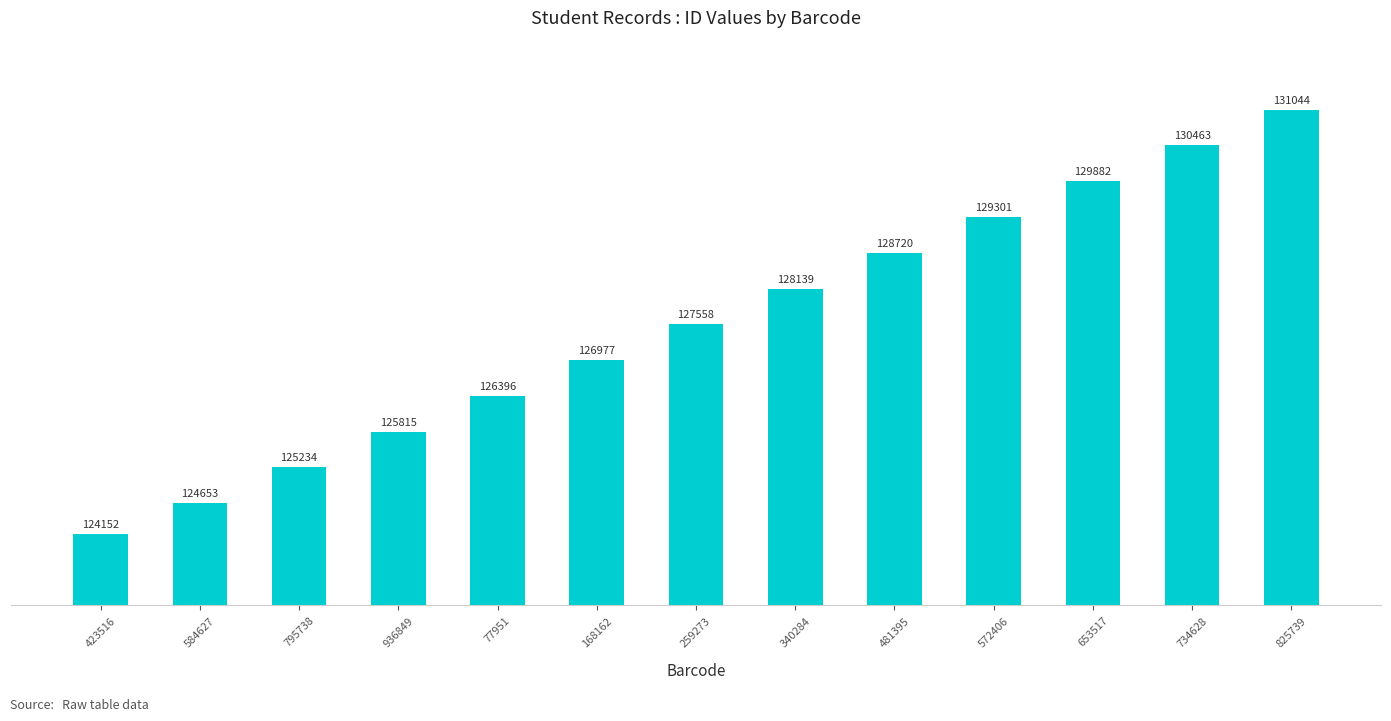

Rank the categories by value from lowest to highest.

423516, 584627, 795738, 936849, 77951, 168162, 259273, 340284, 481395, 572406, 653517, 734628, 825739